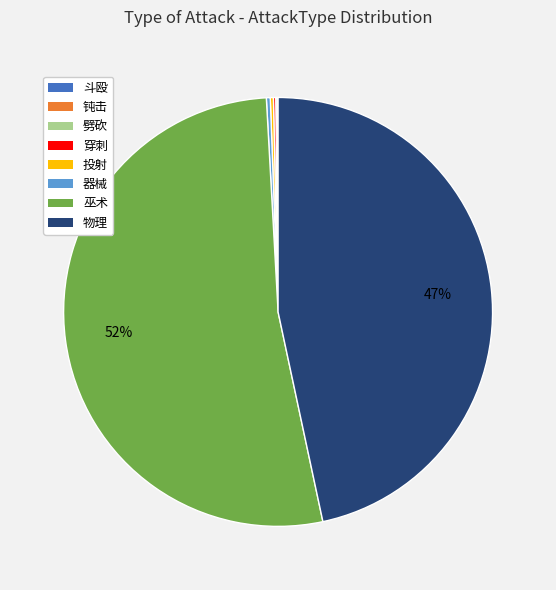

What is the largest slice in the pie chart?

巫术